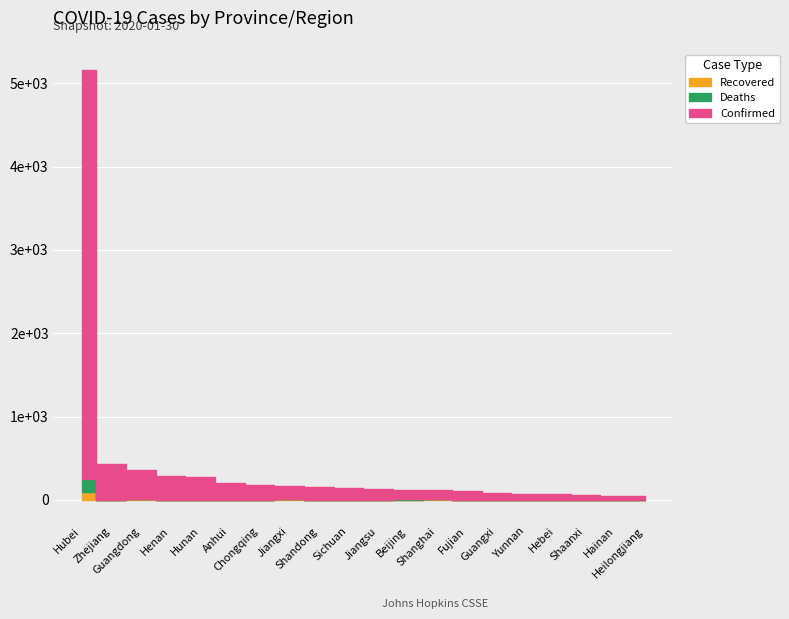

What is the difference between the second highest and minimum values in the Recovered series?

10